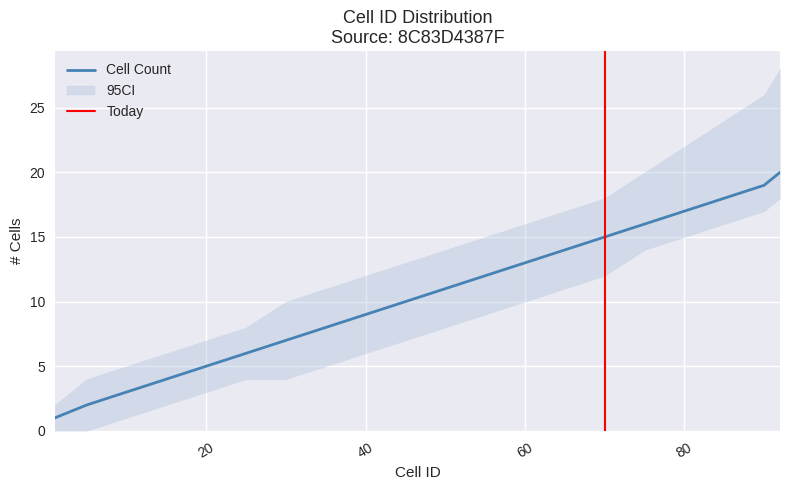

What is the ratio of the value at 80 to the value at 45?

1.7